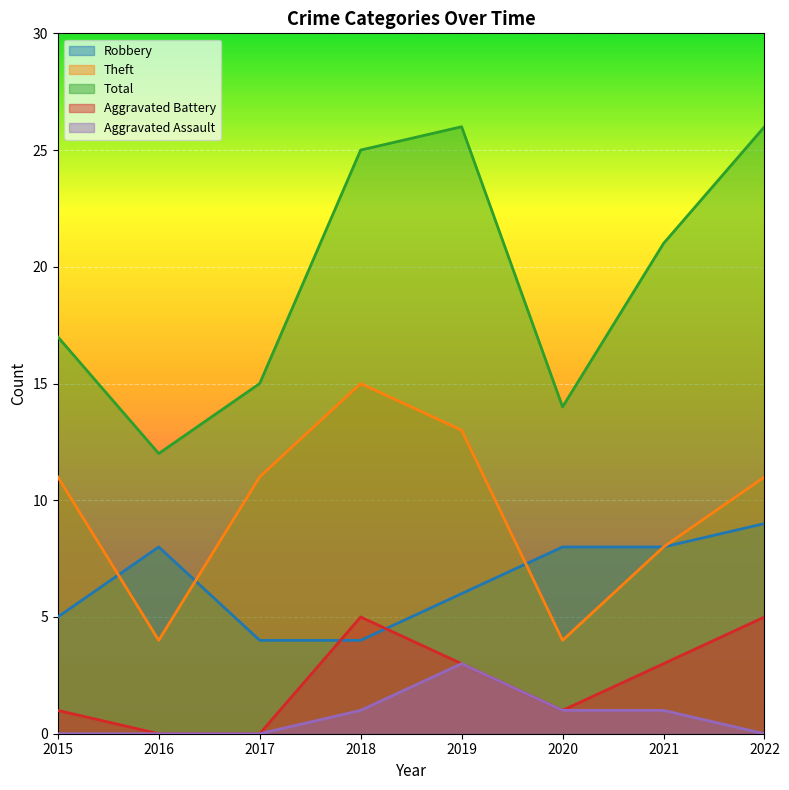

Where is the first local maximum for Total?

2019